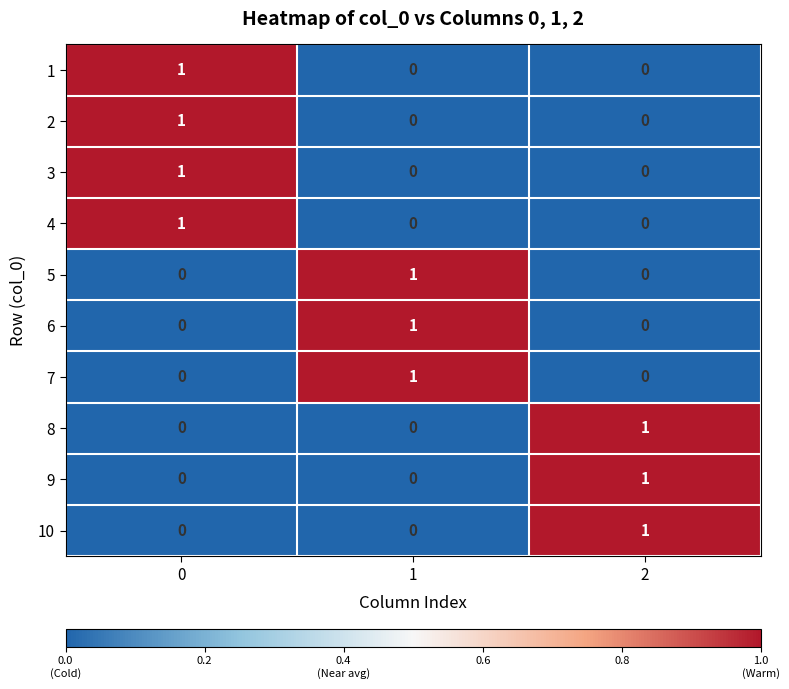

Count the 8 values in the range 0 to 1.

3